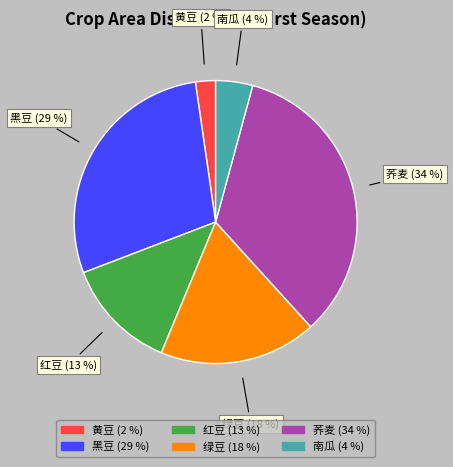

Count the number of slices in the pie.

6